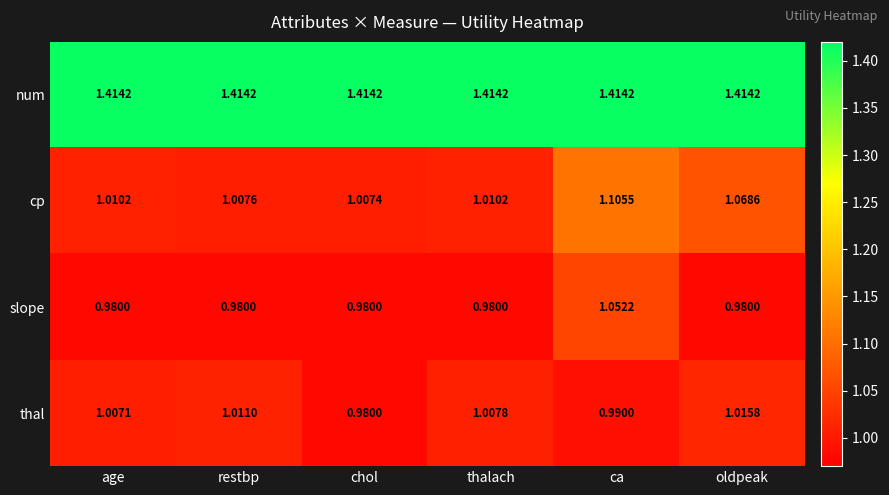

Which series changed the most between restbp and ca?

cp